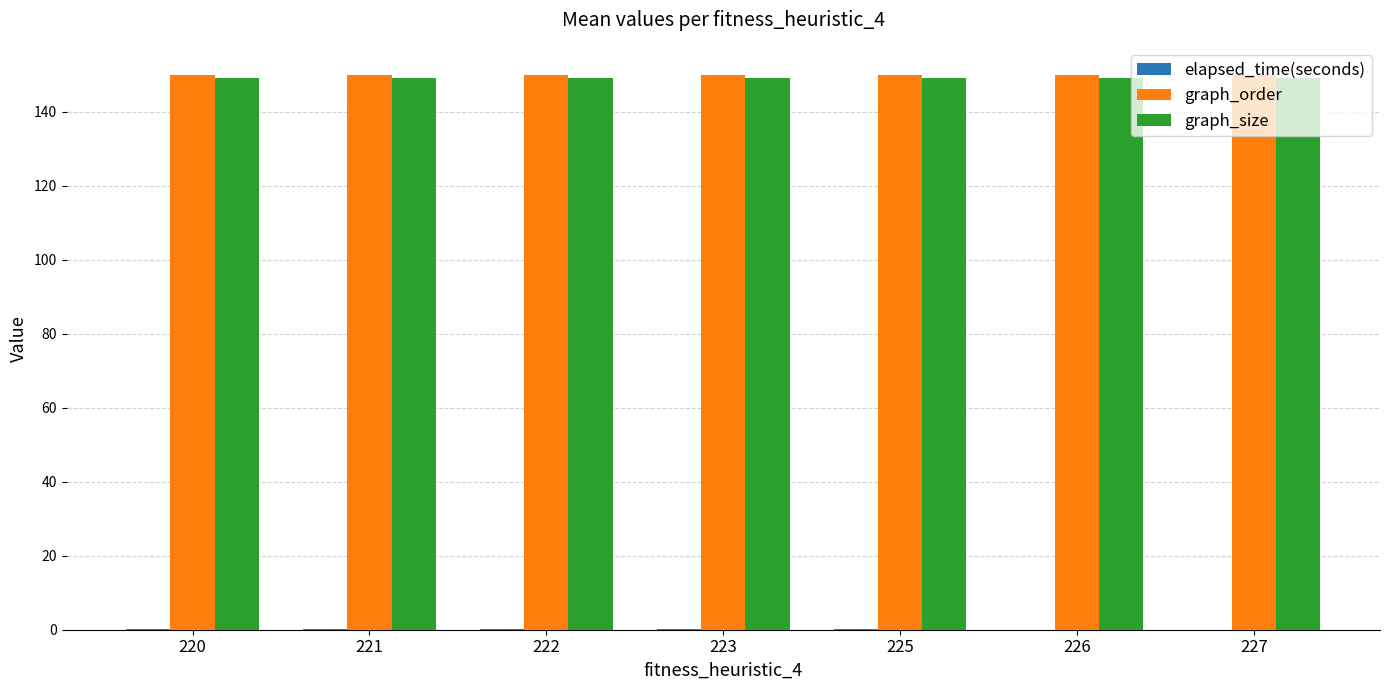

The graph_size series shows 201.5 at 223. True or false?

False